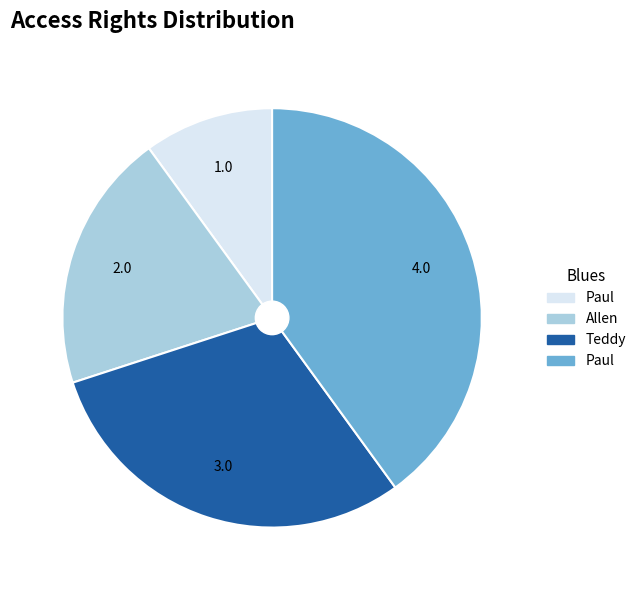

Does any single category account for the majority?

No